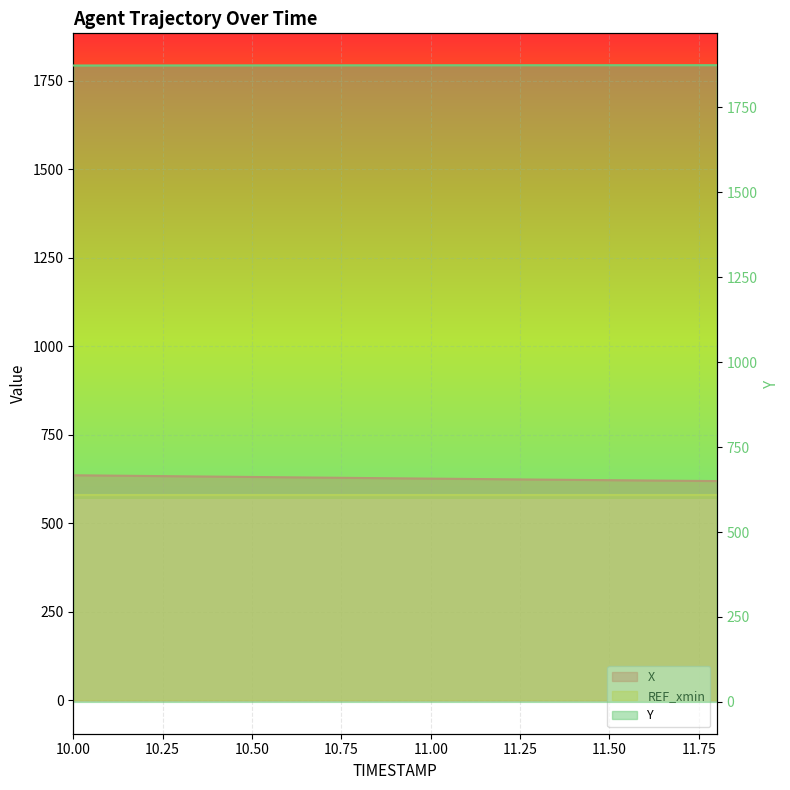

What is the difference between the X values at 10.7 and 11.0?

2.8